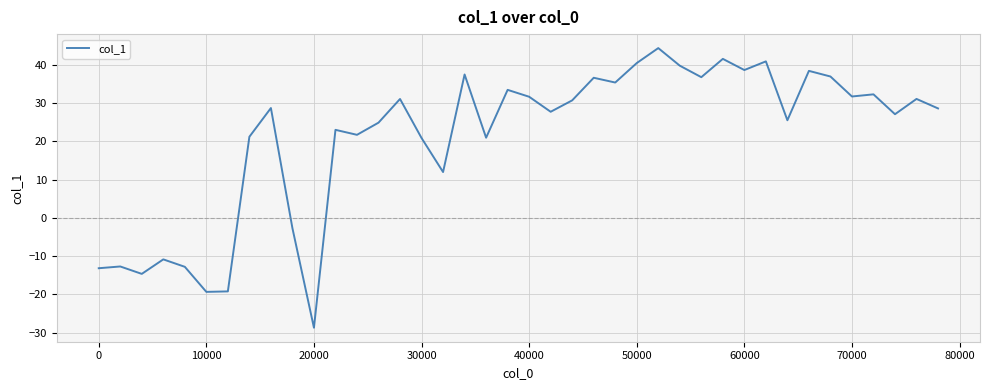

What is the minimum value shown in the chart?

-28.7